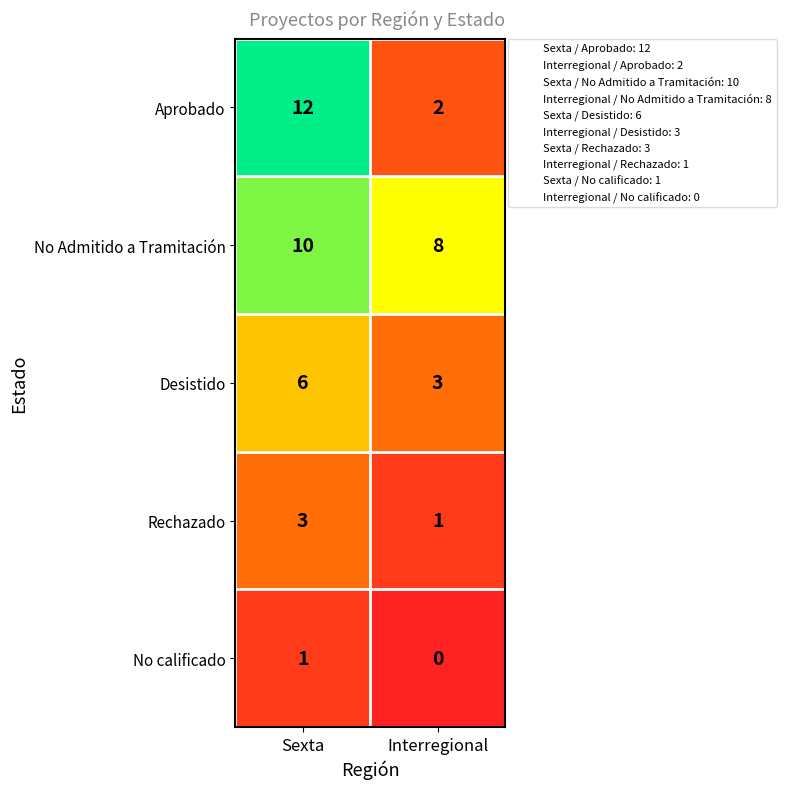

What is the total value across all series at Sexta?

32